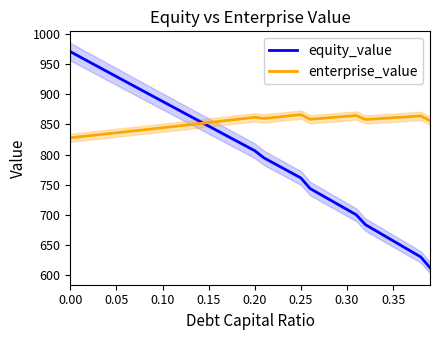

What is the difference between the second highest and second lowest values in the enterprise_value series?

35.2